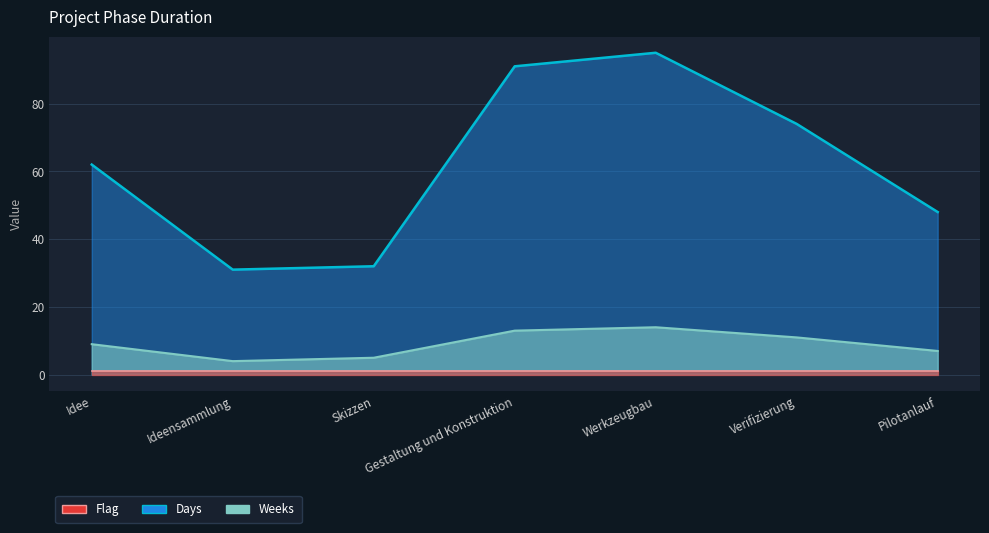

True or false: Weeks has more than 2 interior local peaks.

False